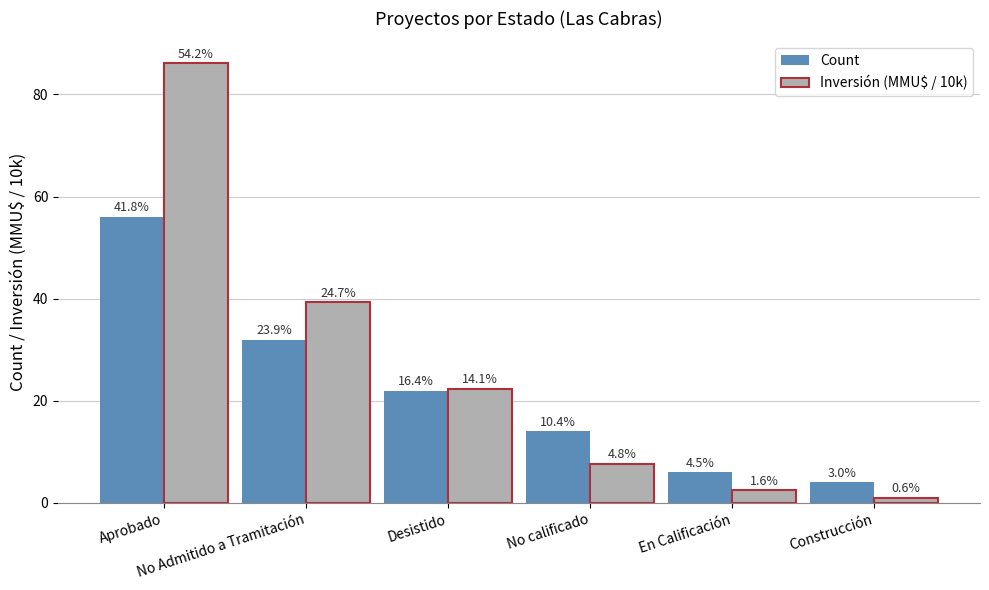

Are the bars grouped side by side (vs. stacked)?

Yes